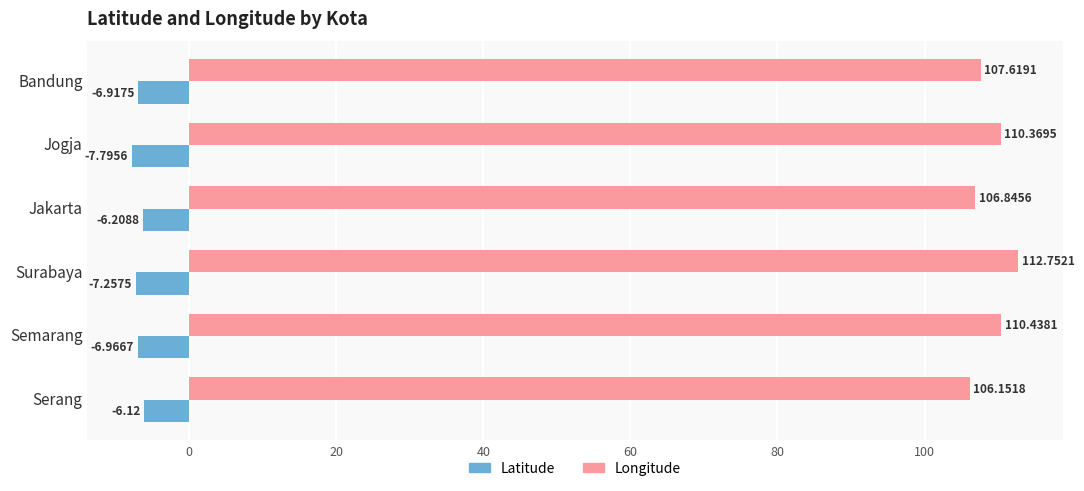

What is the total value across all series at Jogja?

102.6